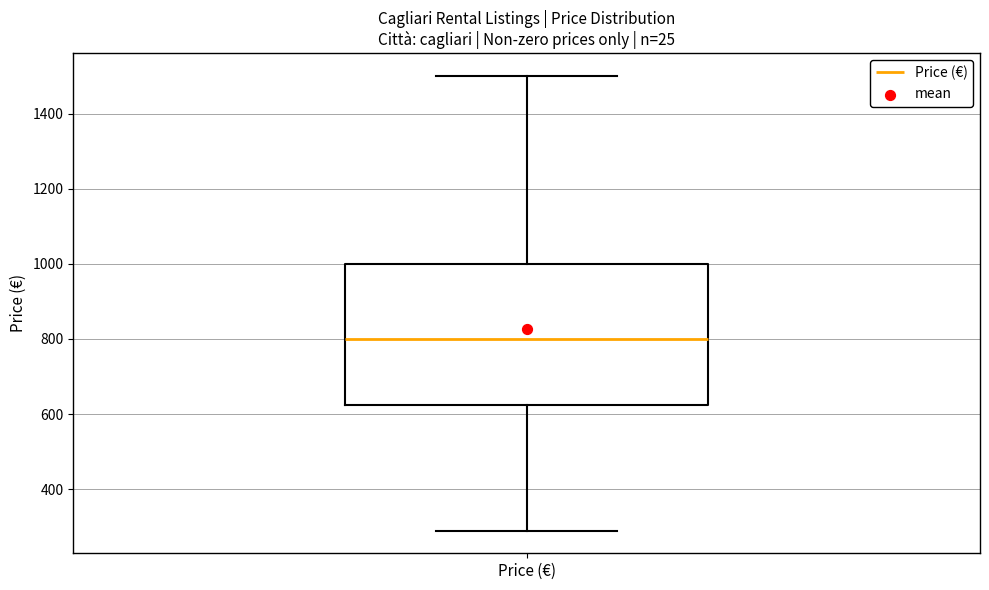

Read this box plot against the y-axis: the position of the median line, the range covered by the box, and the ends of both whiskers. The values are not printed on the chart, so give them approximately, as read against the axis.

median 800, box 620 to 1000, whiskers 300 to 1500